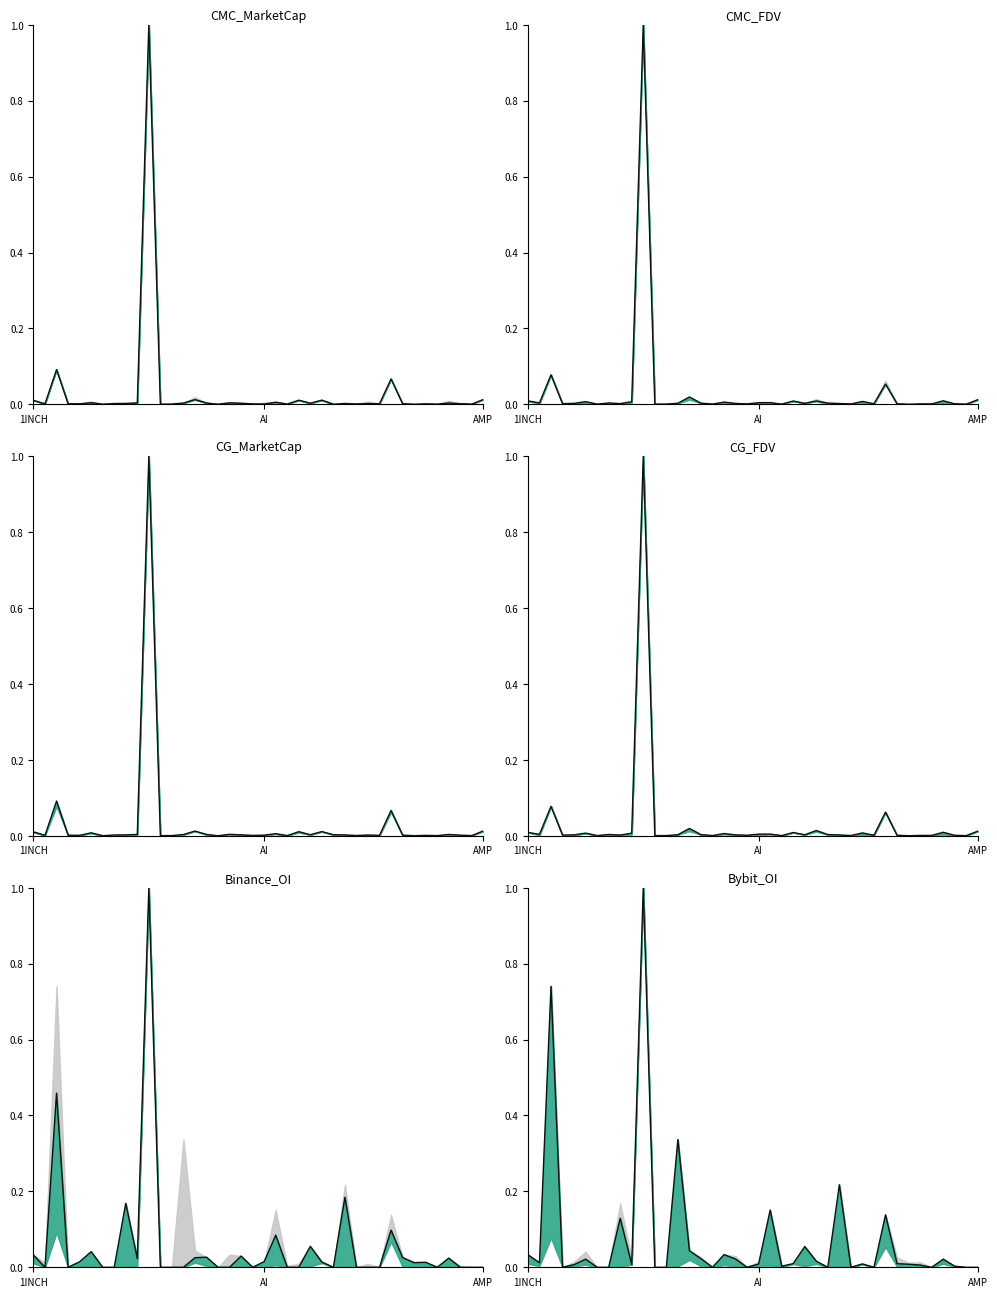

How many interior local valleys does the CMC_FDV normalized series have?

14